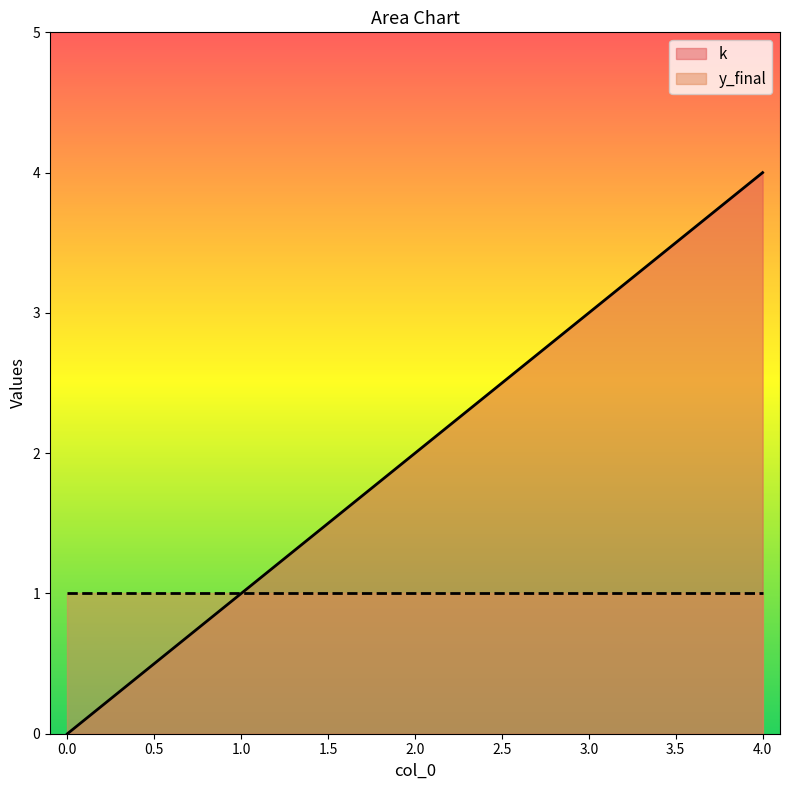

Is it true that the value at 4 is 4?

True